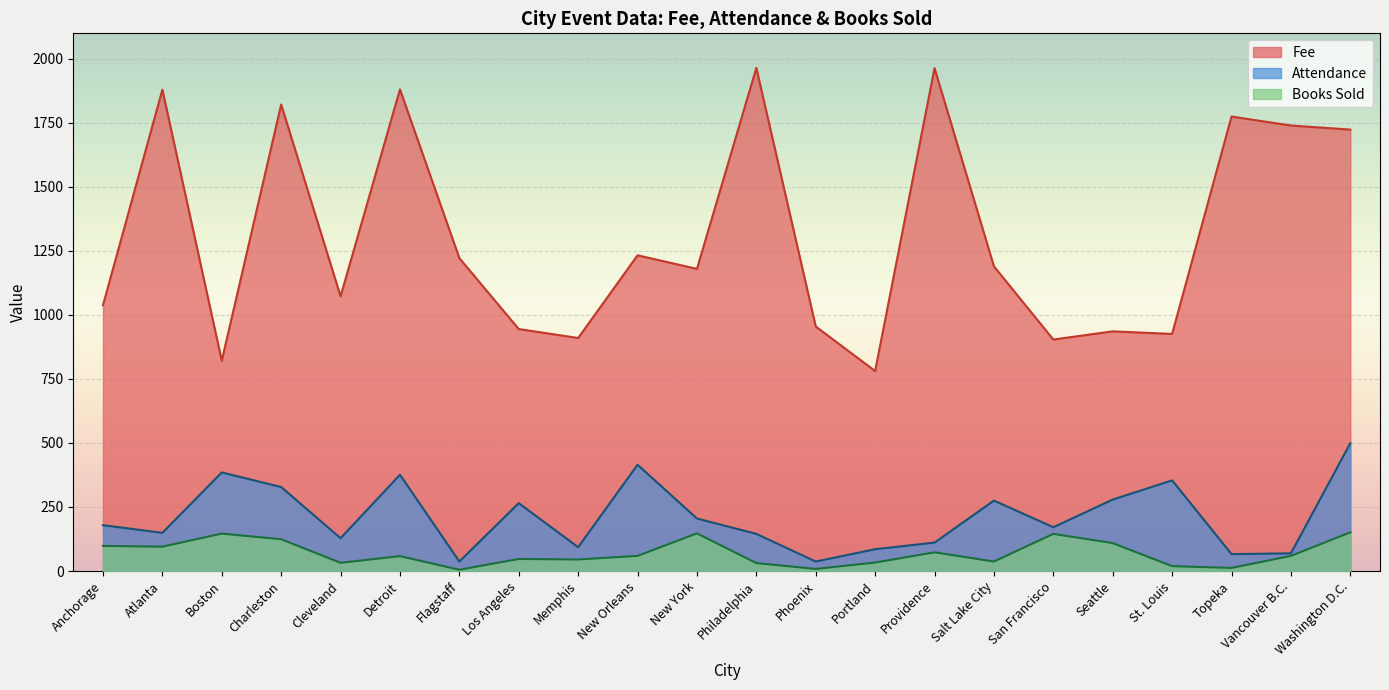

Is it true that Attendance equals 111 at Providence?

True